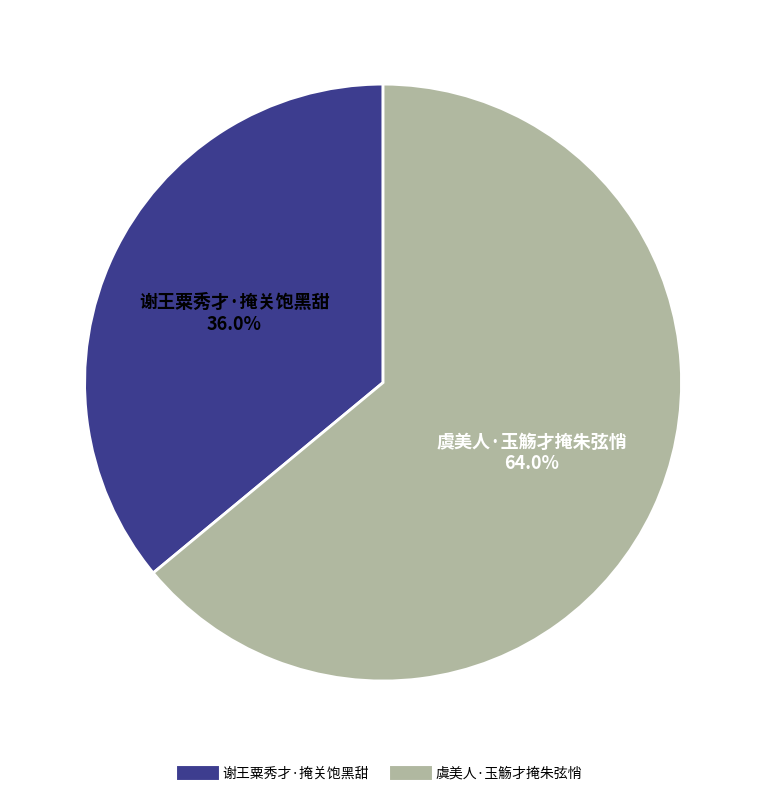

Rank the categories by value from highest to lowest.

虞美人·玉觞才掩朱弦悄, 谢王粟秀才·掩关饱黑甜